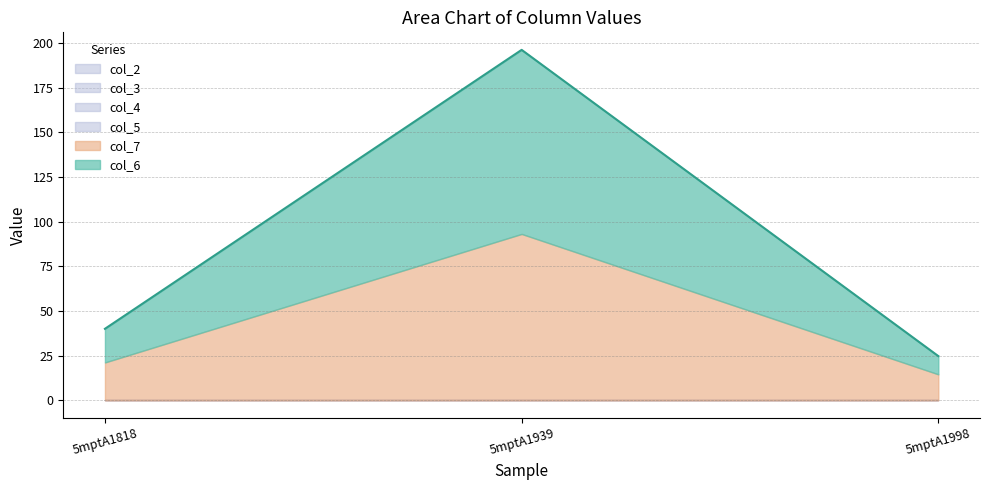

Where is col_7 nearest to the value 53?

5mptA1818